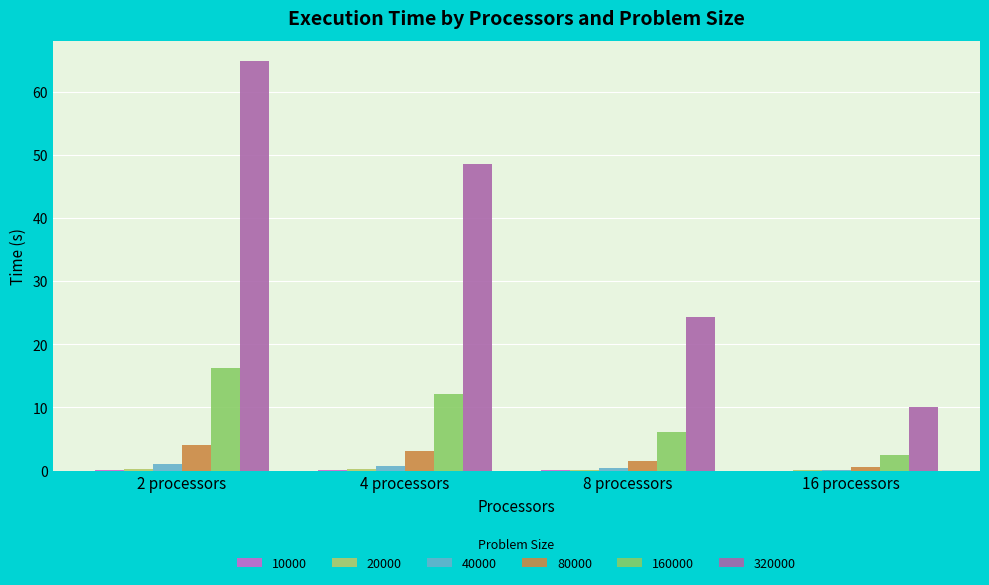

The 40000 series shows 0.8 at 4 processors. True or false?

True